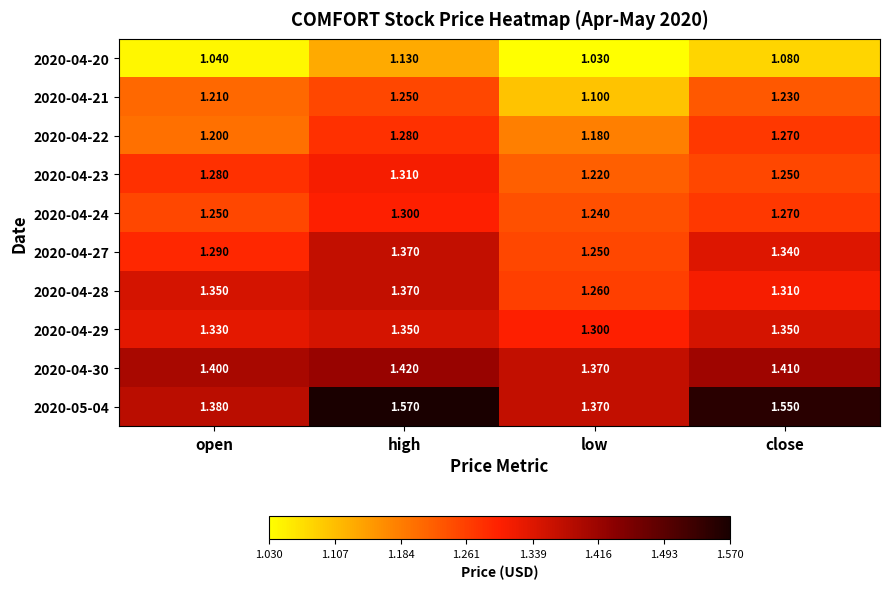

What is the total value across all series at close?

13.1